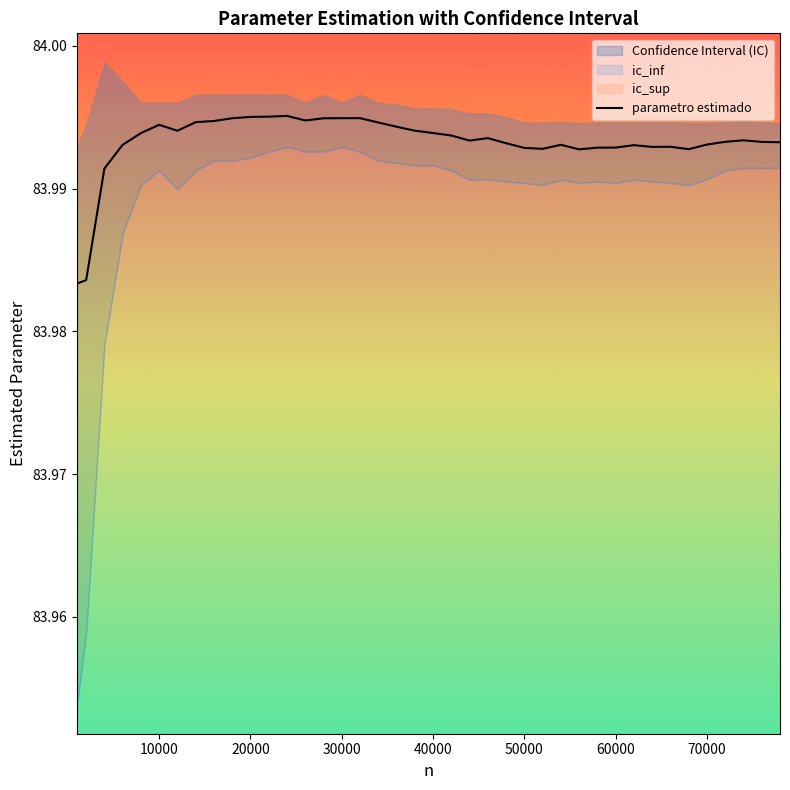

Count the values in the range 83 to 84.

40